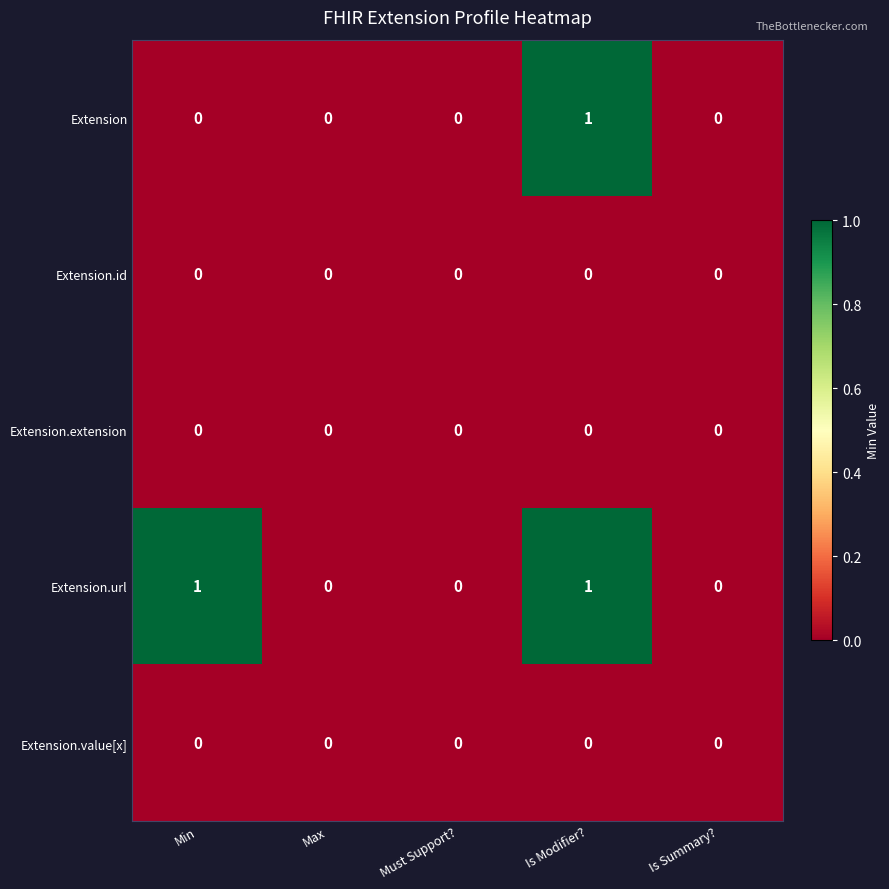

Reading left to right, extract all data points from this chart.

Extension: Min=0	Max=0	Must Support?=0	Is Modifier?=1	Is Summary?=0
Extension.id: Min=0	Max=0	Must Support?=0	Is Modifier?=0	Is Summary?=0
Extension.extension: Min=0	Max=0	Must Support?=0	Is Modifier?=0	Is Summary?=0
Extension.url: Min=1	Max=0	Must Support?=0	Is Modifier?=1	Is Summary?=0
Extension.value[x]: Min=0	Max=0	Must Support?=0	Is Modifier?=0	Is Summary?=0